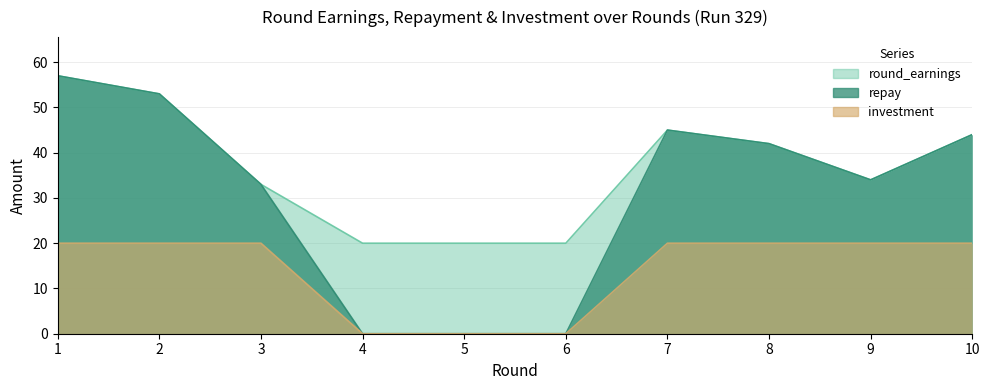

Rank the series by their maximum value, from lowest to highest.

investment, repay, round_earnings